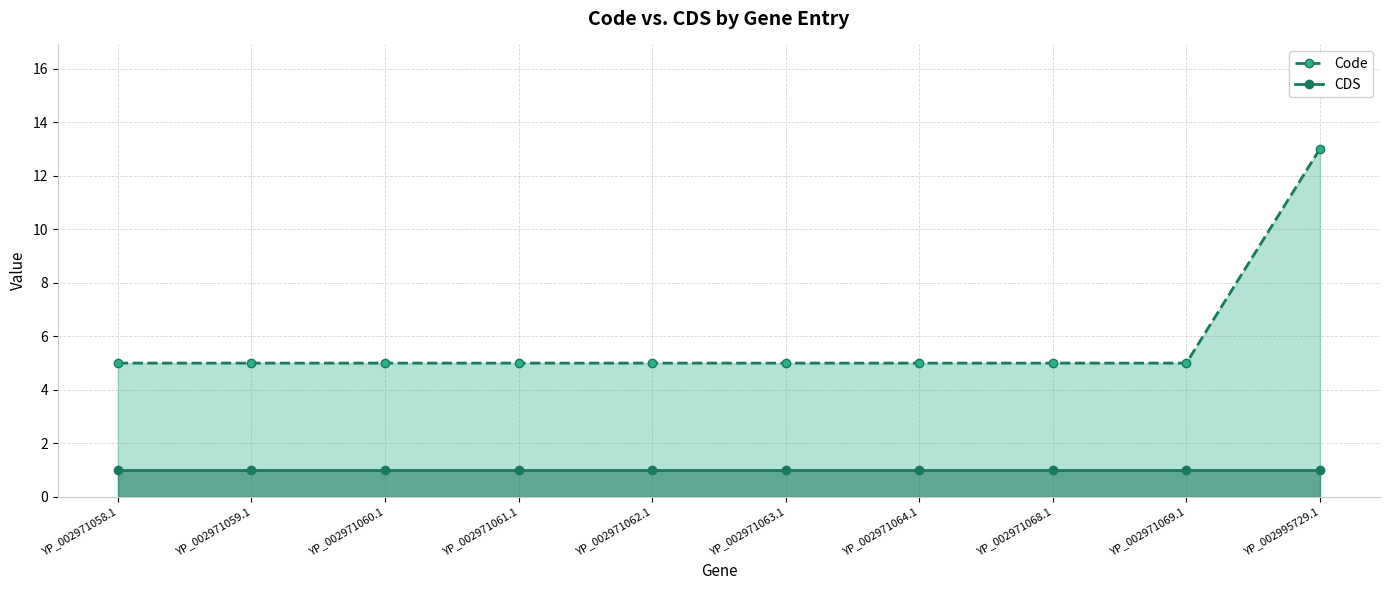

Which series has the largest total across all categories?

Code